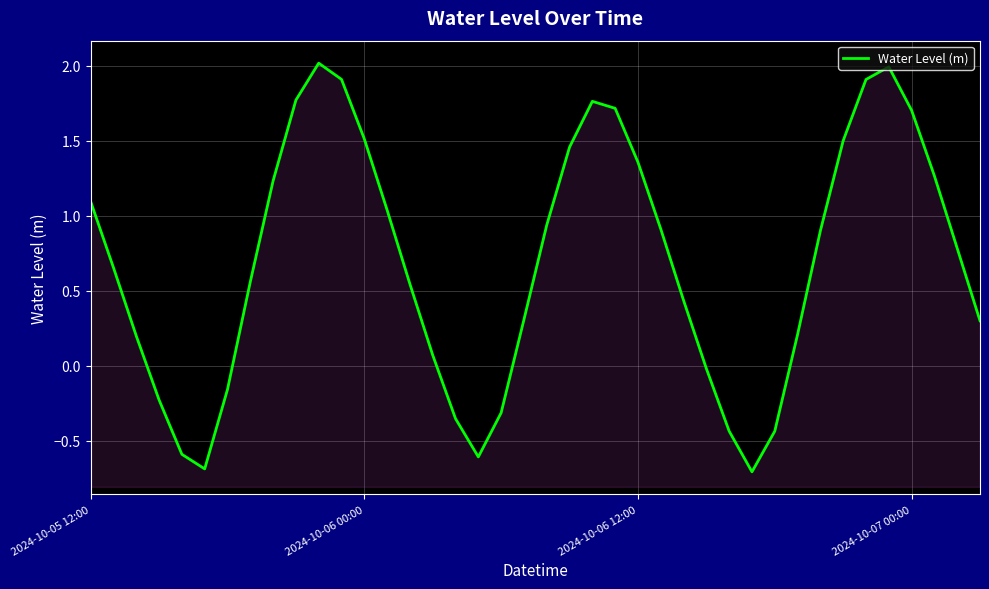

At which label does the data first exceed 0?

2024-10-05 12:00